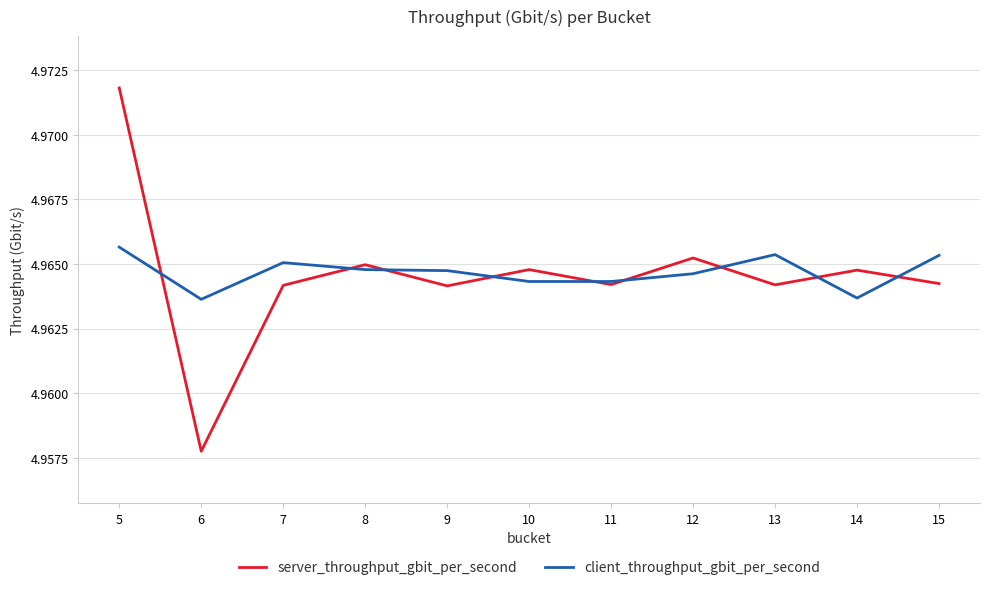

How many client_throughput_gbit_per_second values are between 4 and 5?

11